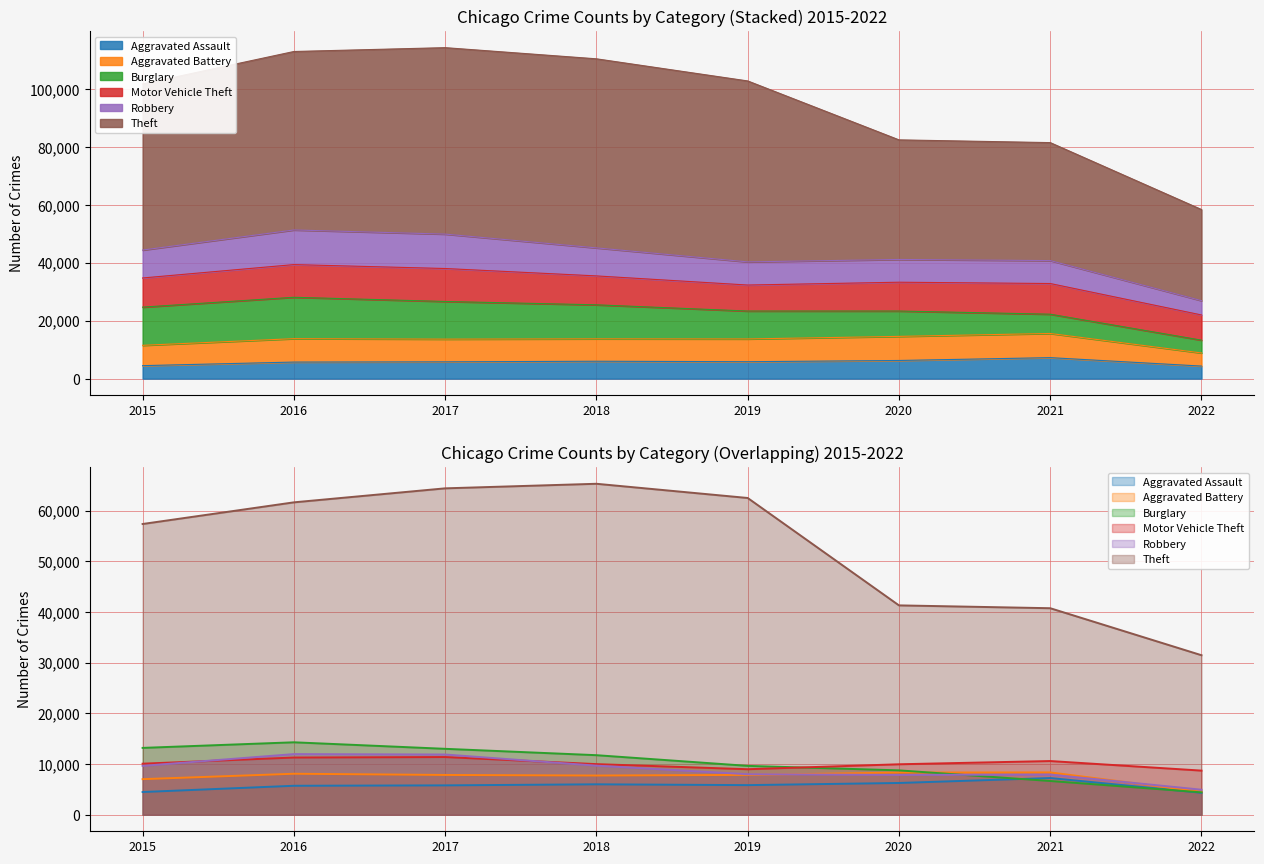

How many times do Robbery and Motor Vehicle Theft cross each other?

2